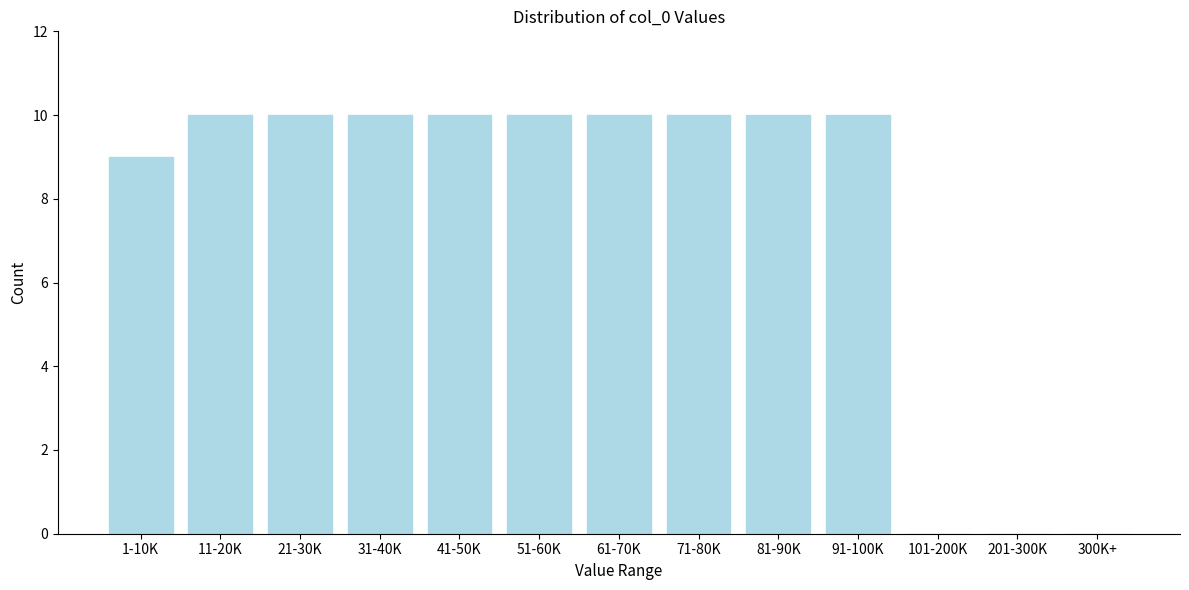

Reading left to right, transcribe all the data shown in this chart.

1-10K=9	11-20K=10	21-30K=10	31-40K=10	41-50K=10	51-60K=10	61-70K=10	71-80K=10	81-90K=10	91-100K=10	101-200K=0	201-300K=0	300K+=0